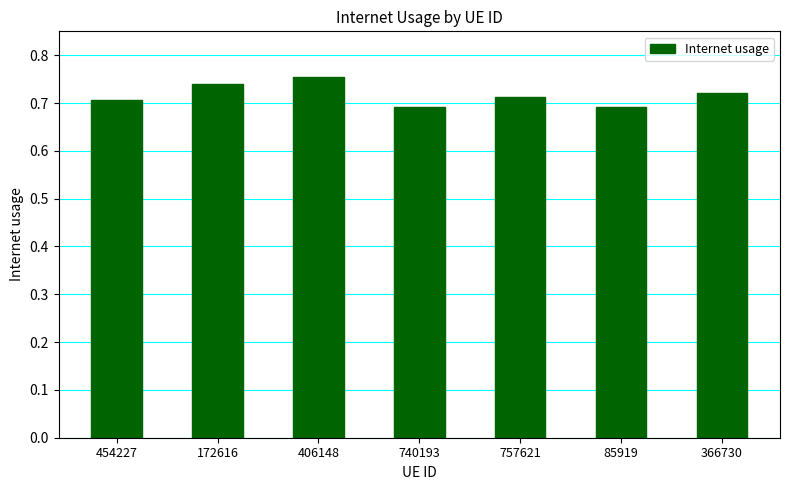

What position from the right is 454227?

7